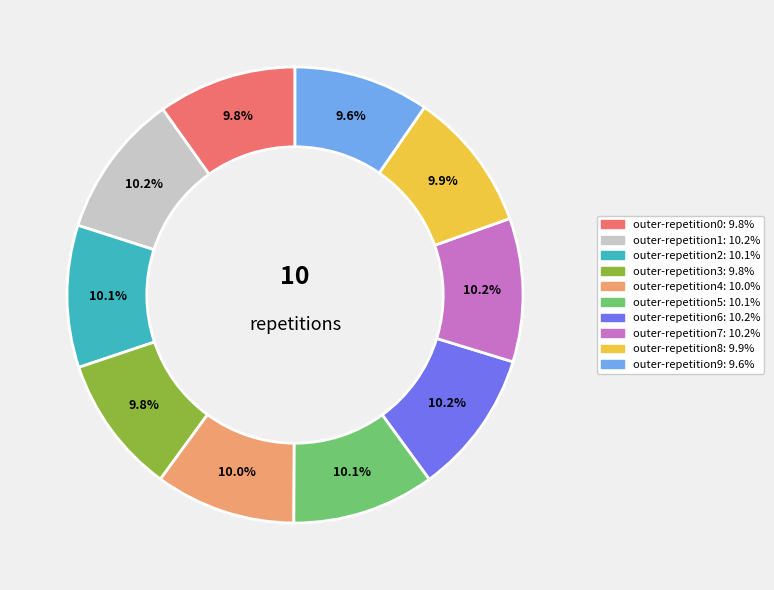

How many slices are in this pie chart?

10